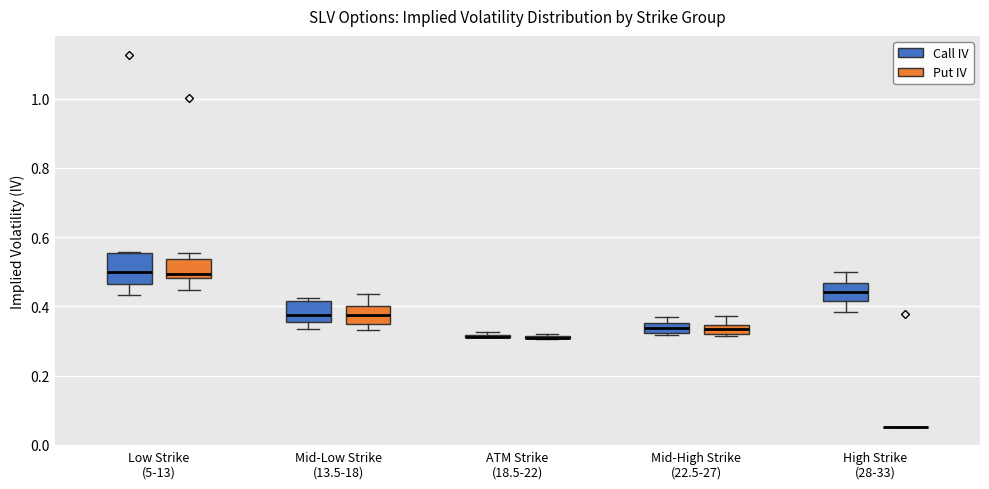

Where does the upper whisker of the box for Mid-High Strike (22.5-27) (Put IV) end on the y-axis? The values are not printed on the chart, so give them approximately, as read against the axis.

0.38